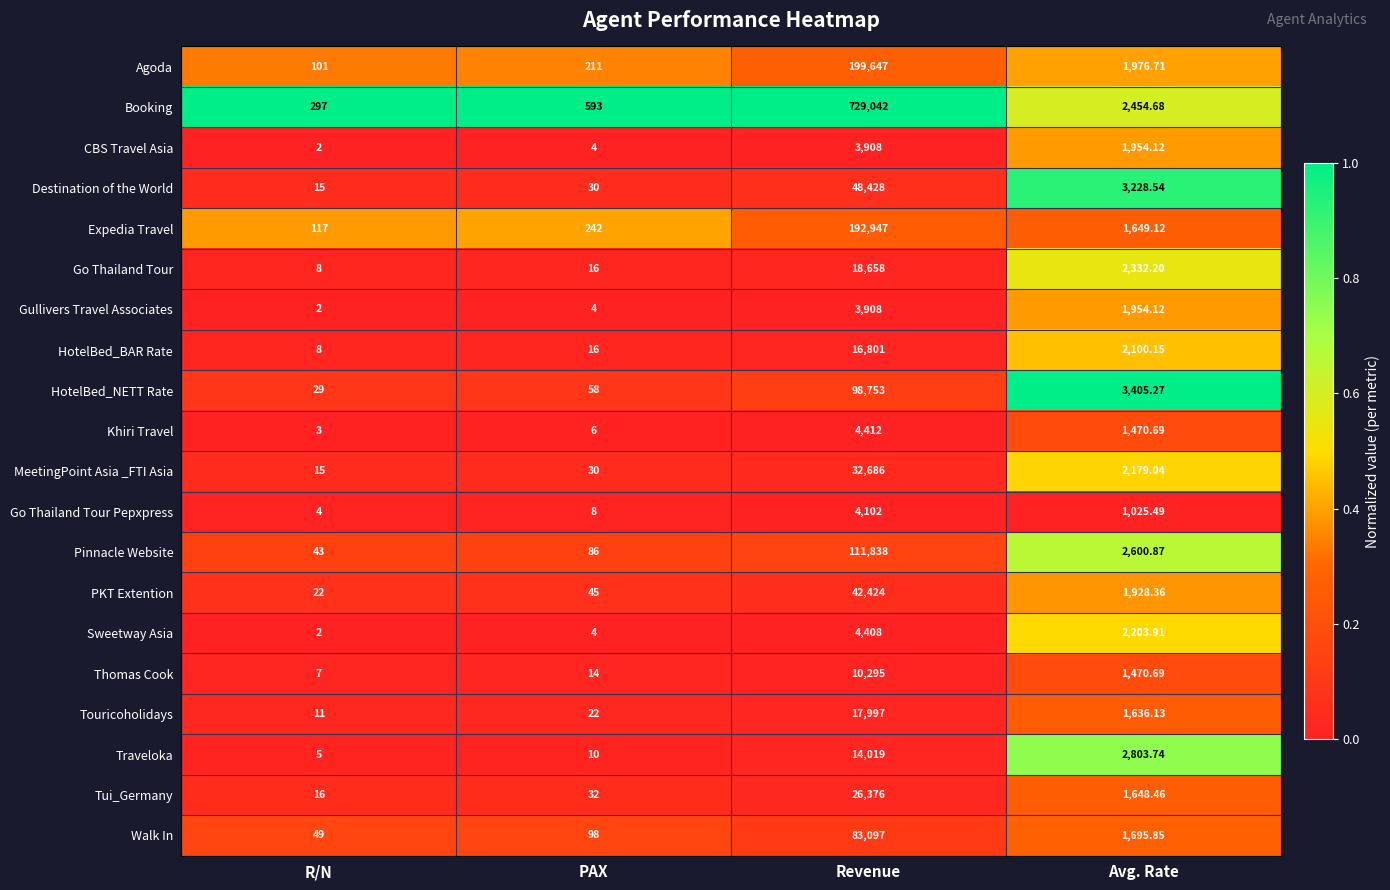

Is the value of Thomas Cook at Avg. Rate greater than the value of Expedia Travel at Avg. Rate?

No